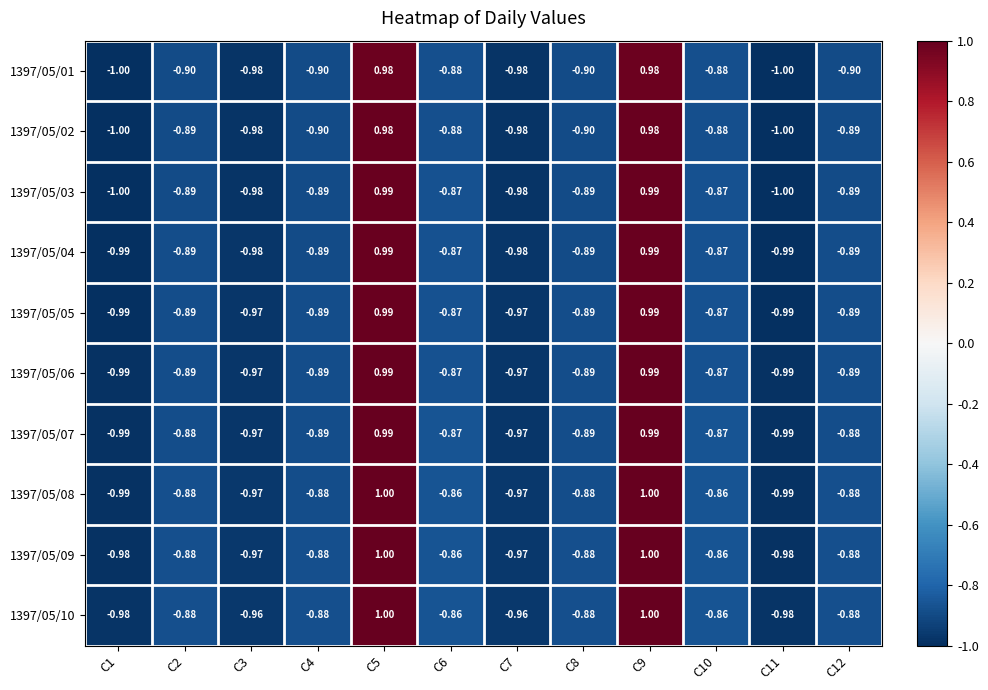

Is the value of 1397/05/07 at C11 greater than the value of 1397/05/06 at C6?

No